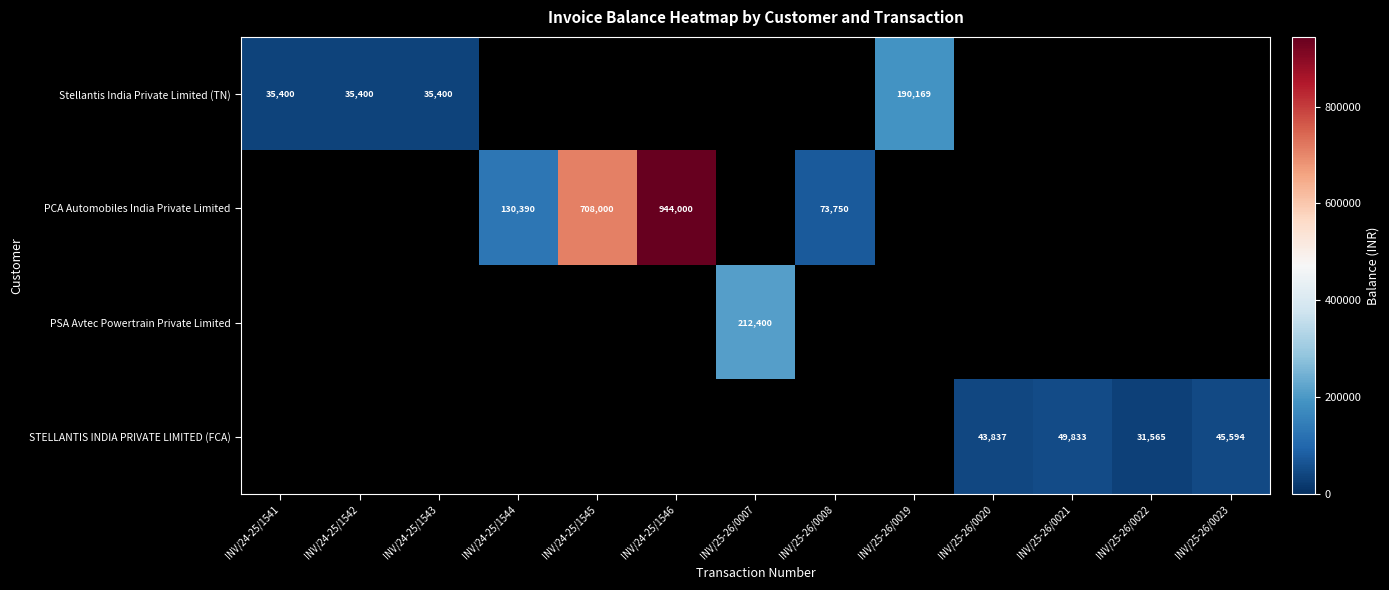

How many categories are shown in the chart?

13